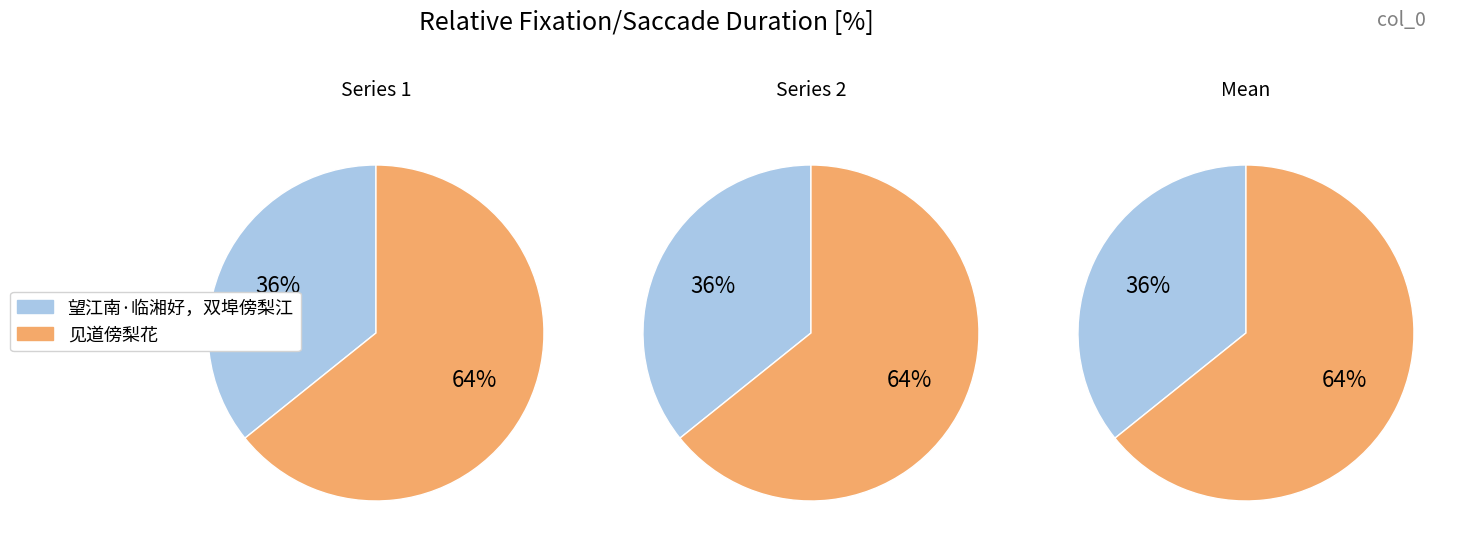

To the nearest percent, what is the average slice percentage?

50%